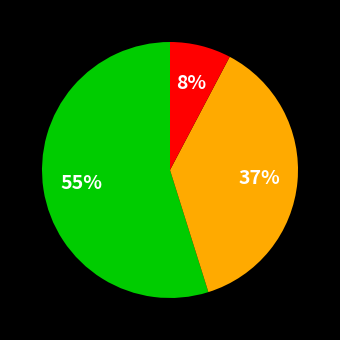

Is there any slice that represents more than half of the pie?

Yes